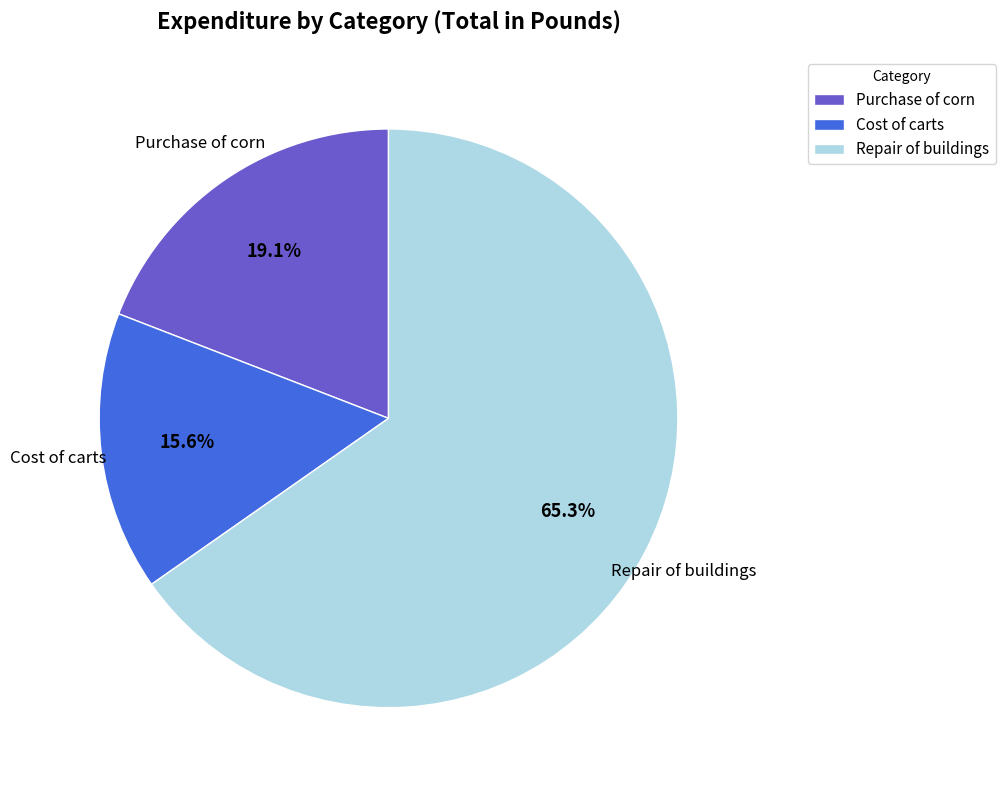

Which has a higher value, Purchase of corn or Cost of carts?

Purchase of corn